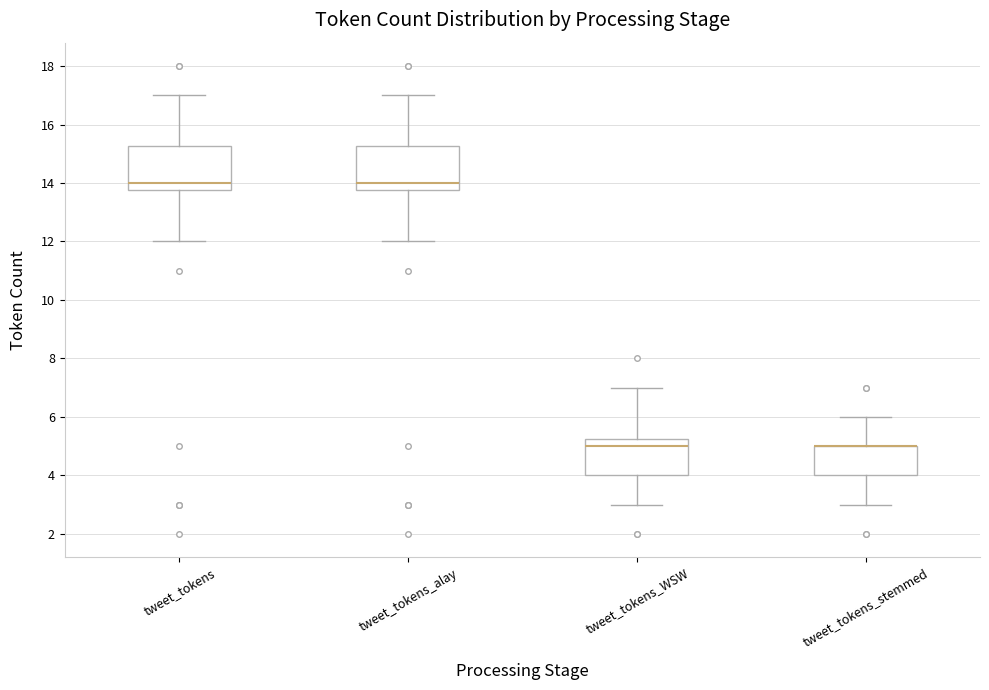

Where does the median line of the box for tweet_tokens_WSW sit on the y-axis? The values are not printed on the chart, so give them approximately, as read against the axis.

5.0